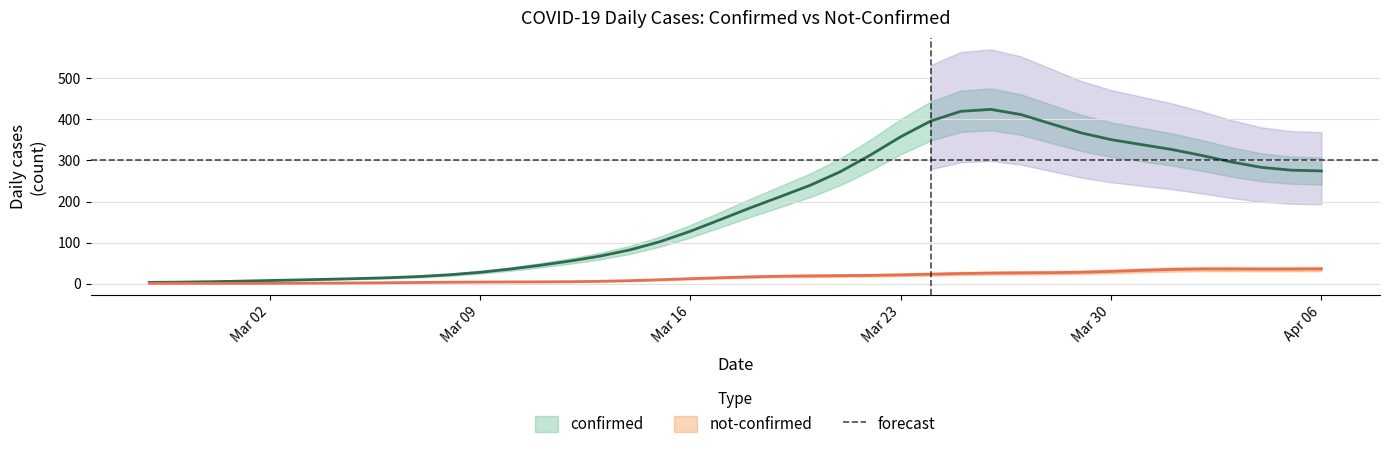

True or false: not_confirmed has more than 1 points higher than both neighbors.

True